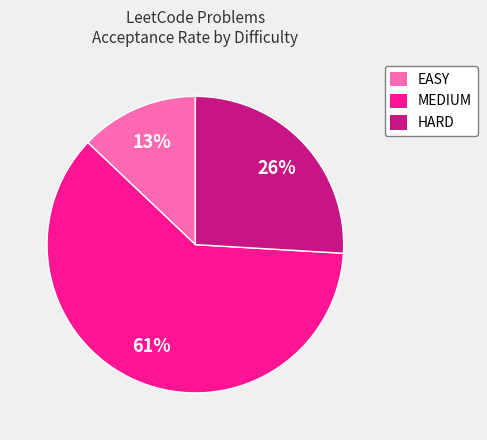

Which has a higher value, MEDIUM or HARD?

MEDIUM